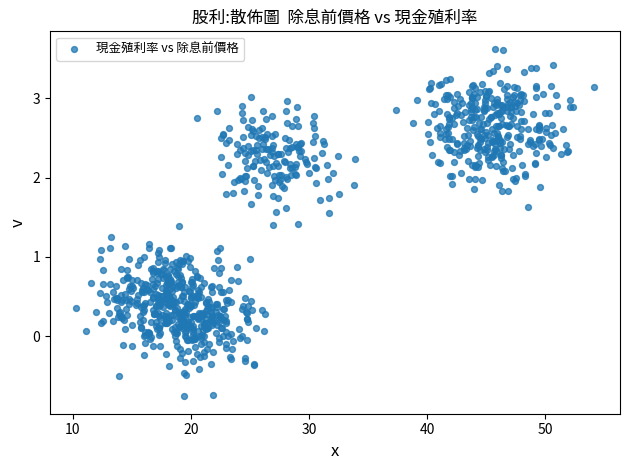

What is the range of X values (max minus min)?

43.9